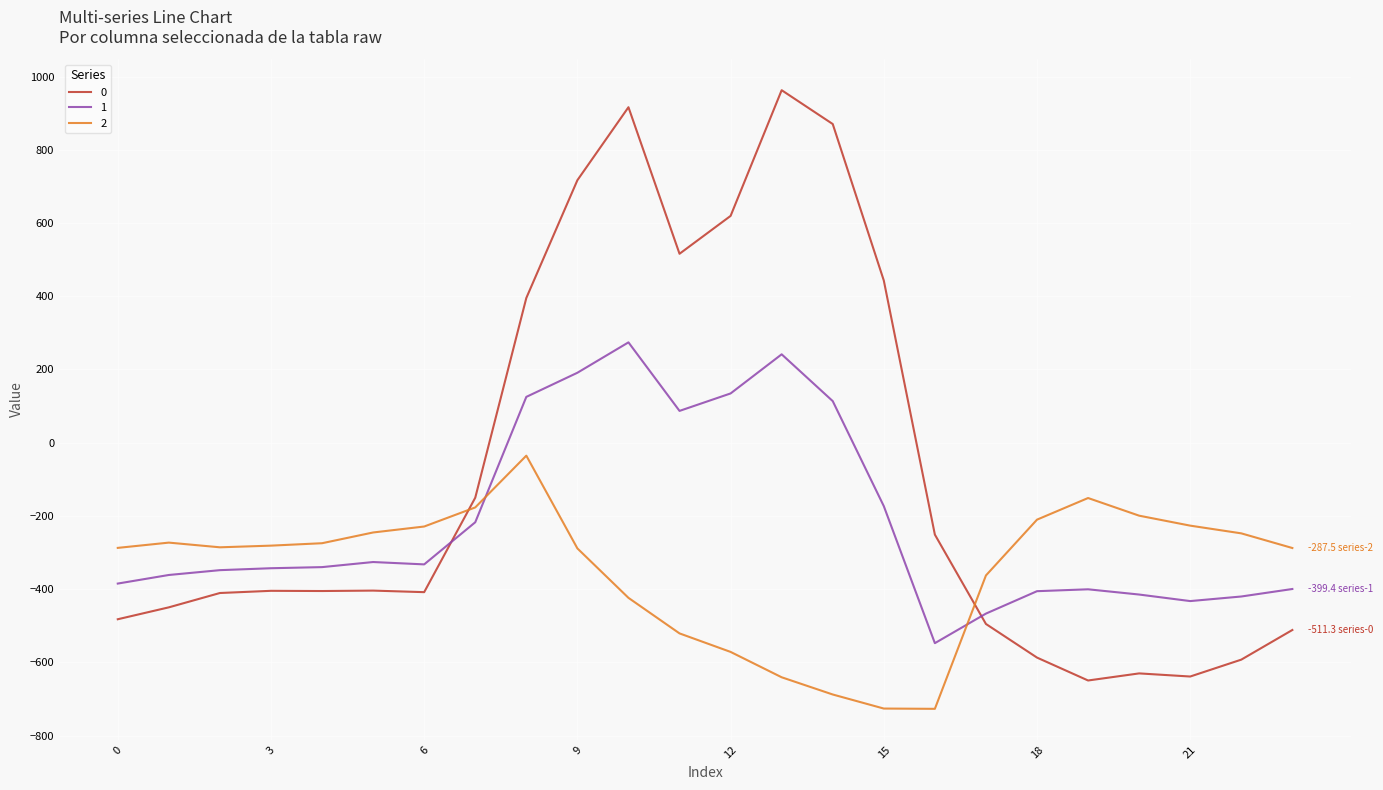

List the series in order of their peak value, highest first.

0, 1, 2